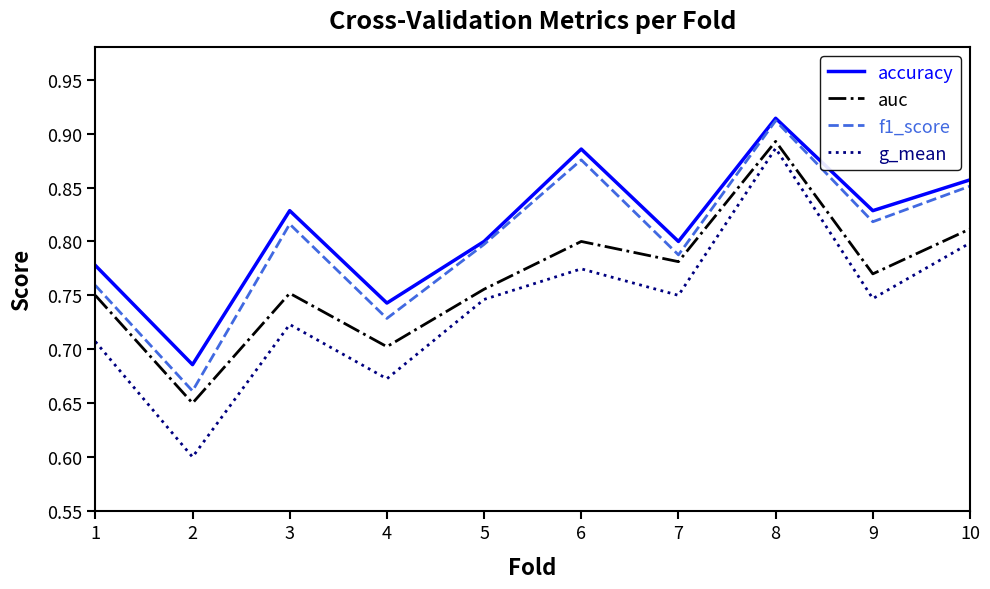

Count the f1_score values in the range 0 to 1.

10